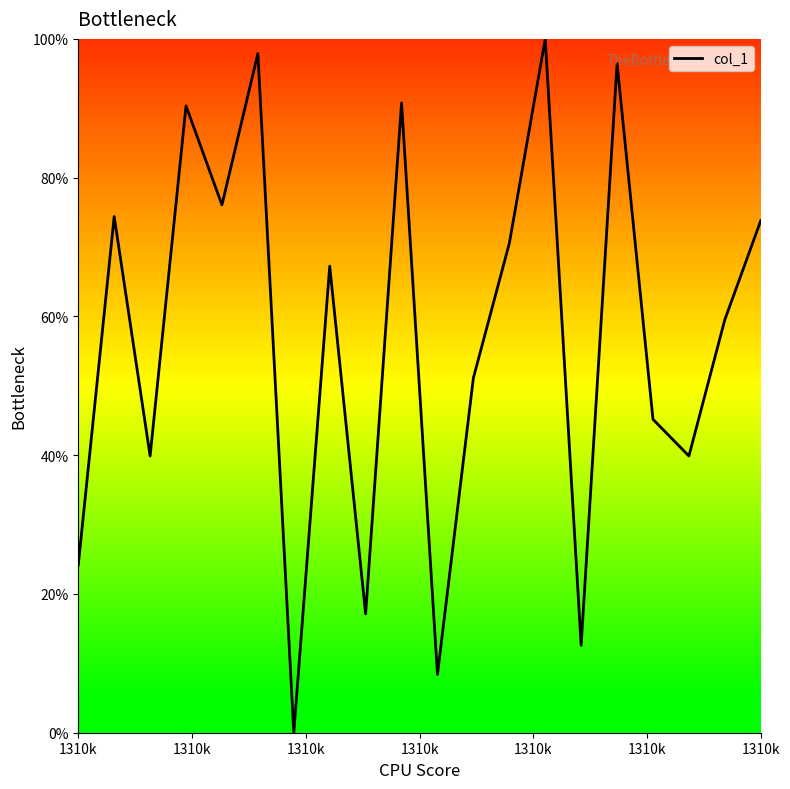

What is the greatest value displayed?

100.0